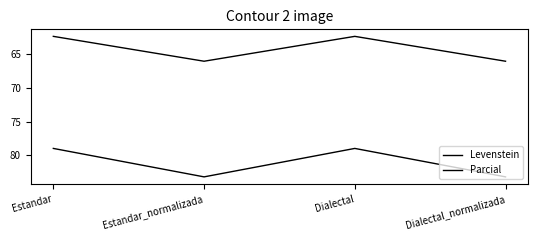

What is the minimum value shown in the chart?

62.4